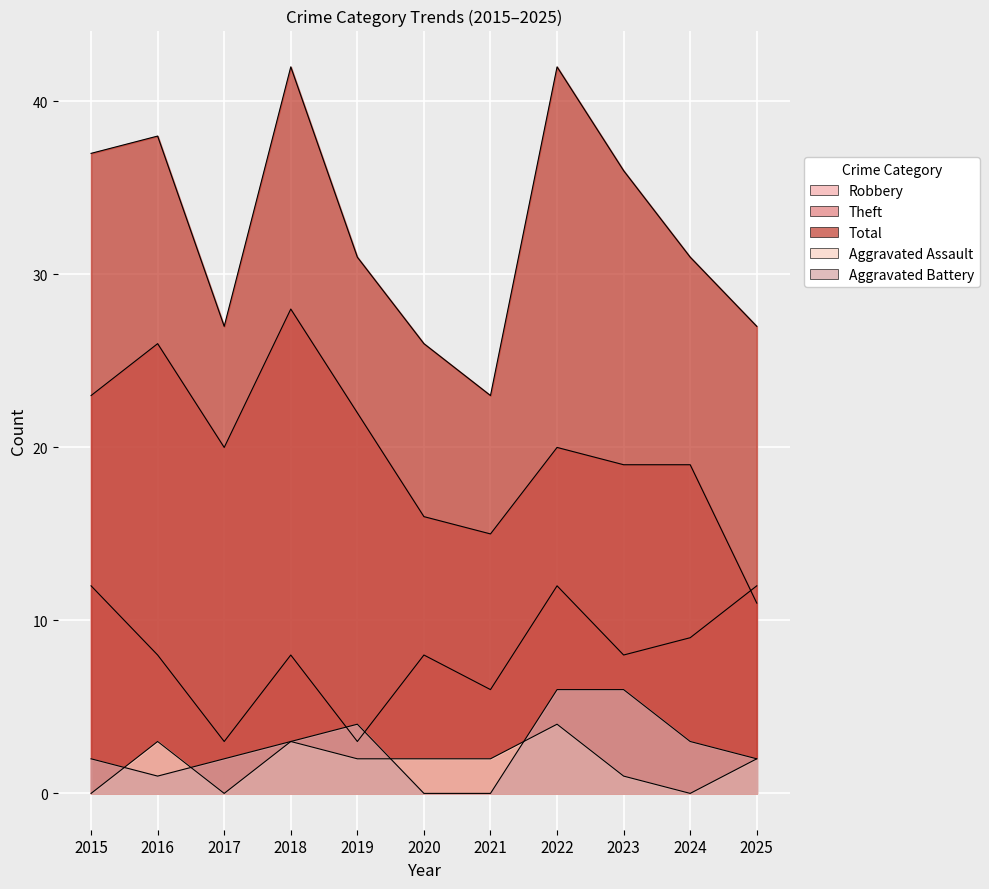

At which category is the sum across all series the highest?

2018